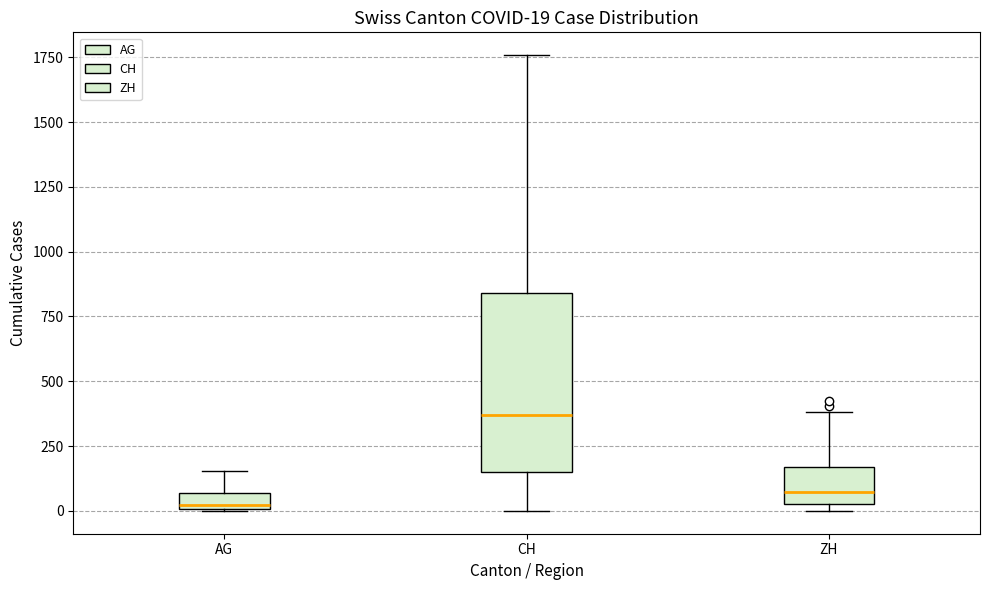

Comparing the boxes themselves (not the whiskers), which one is the tallest?

CH